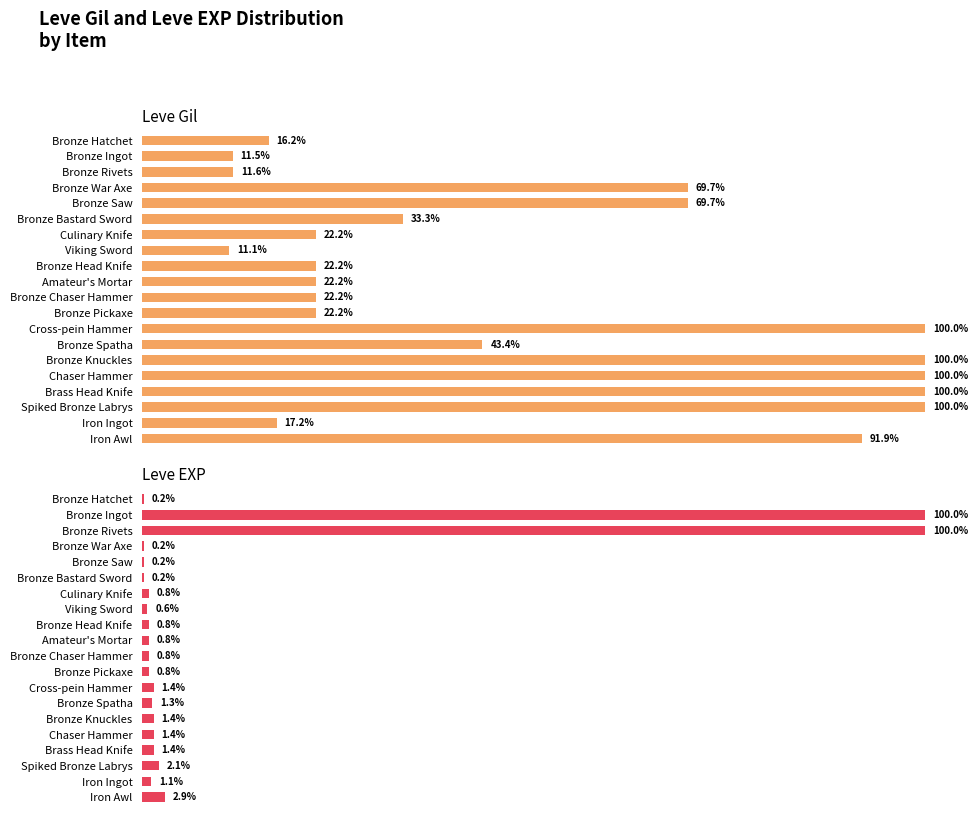

What is the total value across all series at Bronze Chaser Hammer?

23.0